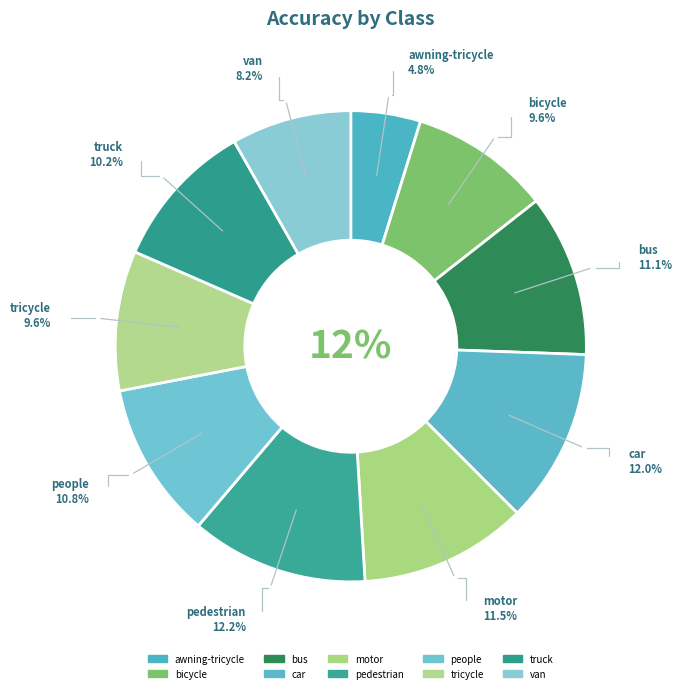

True or false: car accounts for 12% of the total.

True